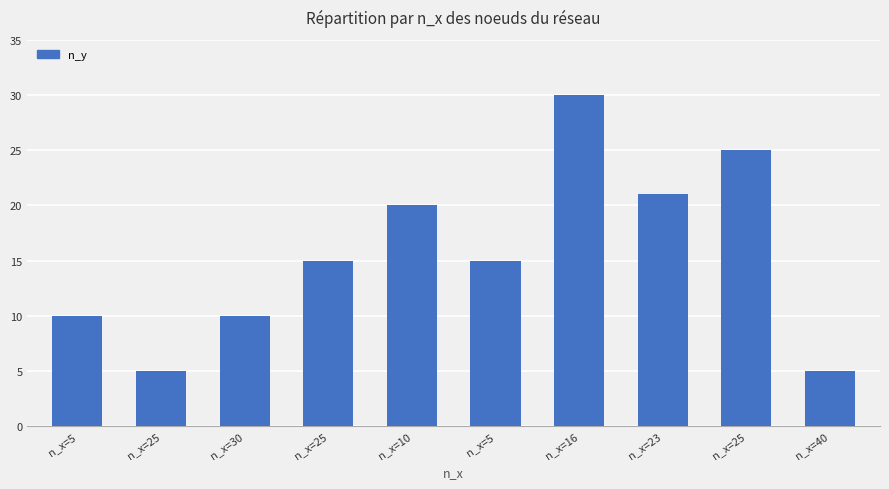

What is the difference between the second highest and second lowest values?

20